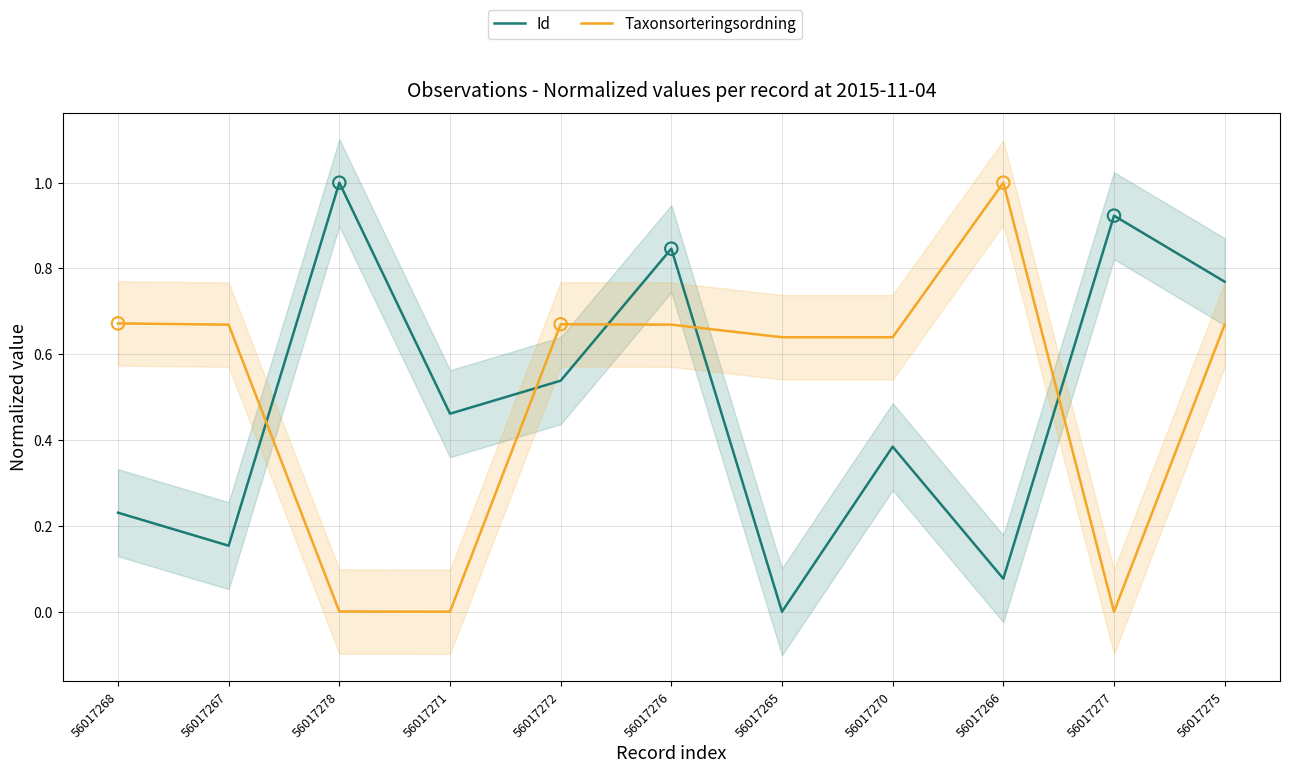

Which series contains the lowest Y value?

Id